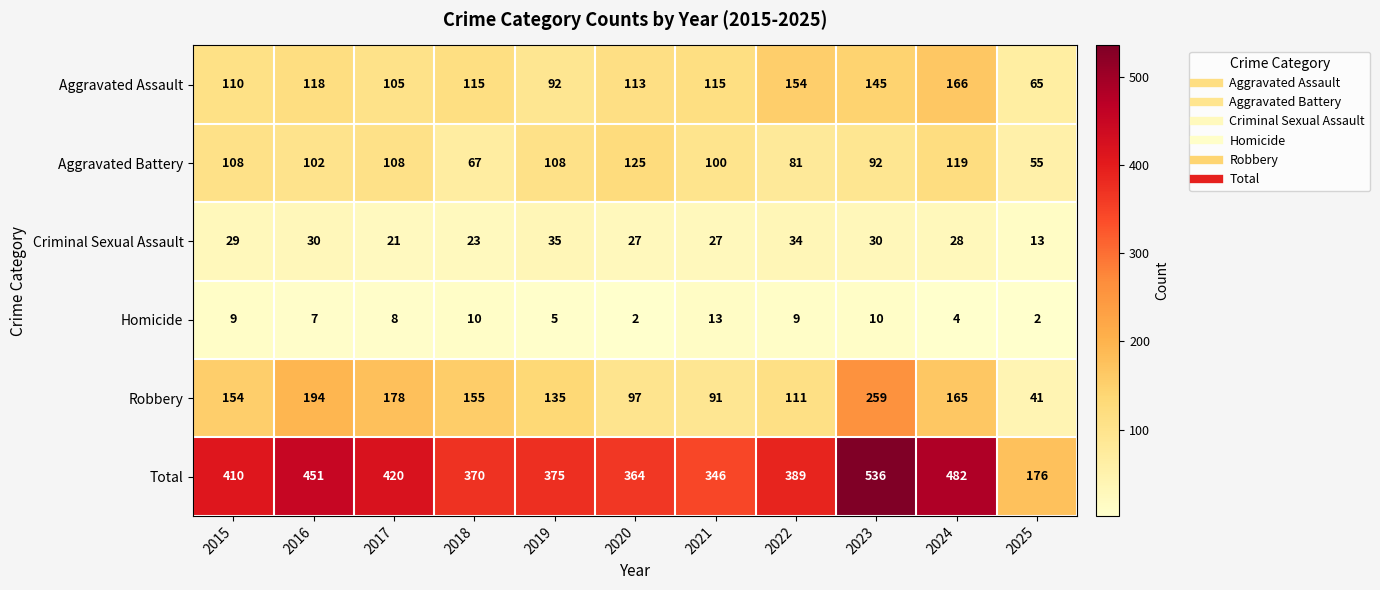

Rank the series at 2017 from lowest to highest value.

Homicide, Criminal Sexual Assault, Aggravated Assault, Aggravated Battery, Robbery, Total